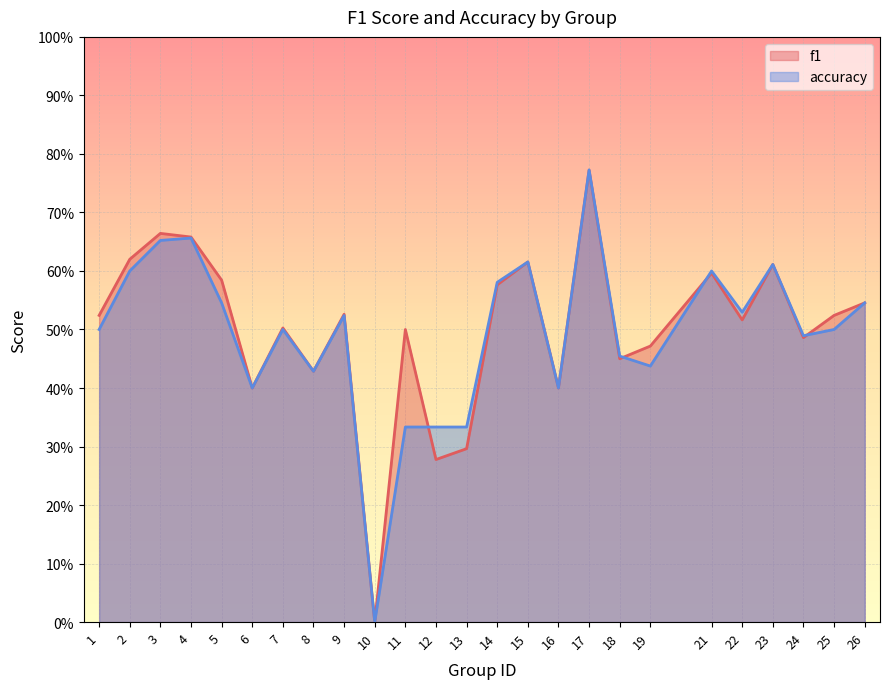

True or false: f1 and accuracy cross at least once.

True